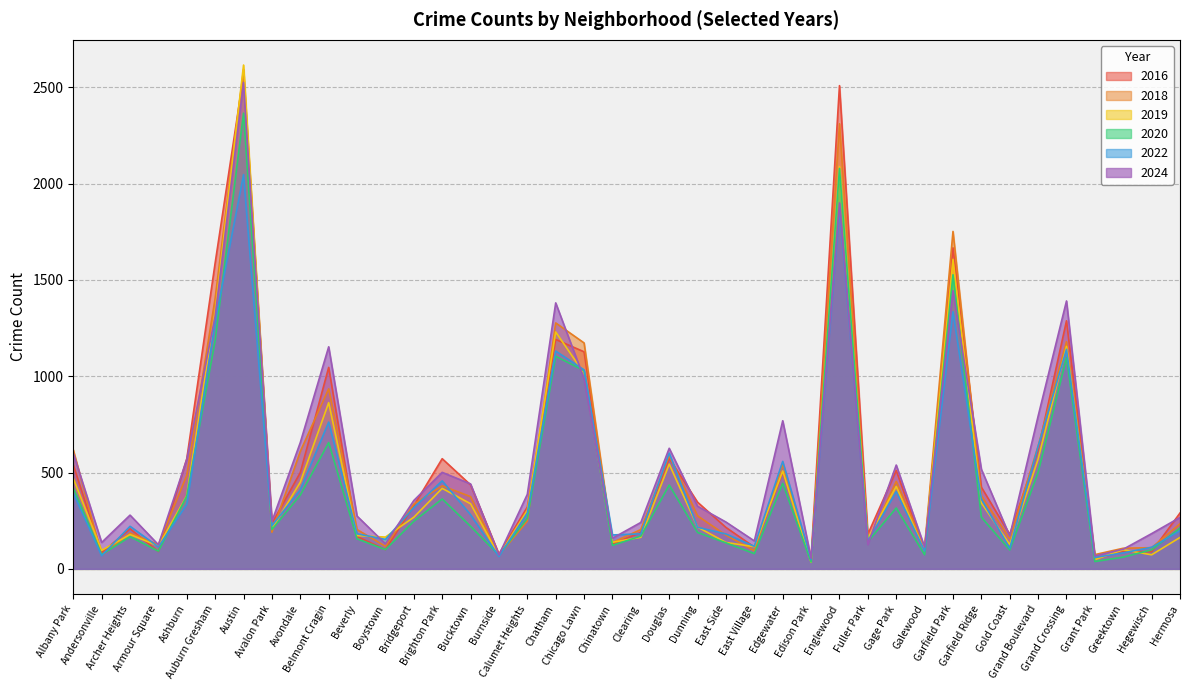

Rank the categories by 2018 value from lowest to highest.

Edison Park, Andersonville, Burnside, Grant Park, East Village, Greektown, Hegewisch, Galewood, Boystown, Armour Square, Chinatown, Fuller Park, Gold Coast, East Side, Archer Heights, Avalon Park, Beverly, Clearing, Hermosa, Calumet Heights, Dunning, Bridgeport, Bucktown, Garfield Ridge, Brighton Park, Gage Park, Ashburn, Edgewater, Douglas, Avondale, Albany Park, Grand Boulevard, Belmont Cragin, Chicago Lawn, Grand Crossing, Chatham, Auburn Gresham, Garfield Park, Englewood, Austin